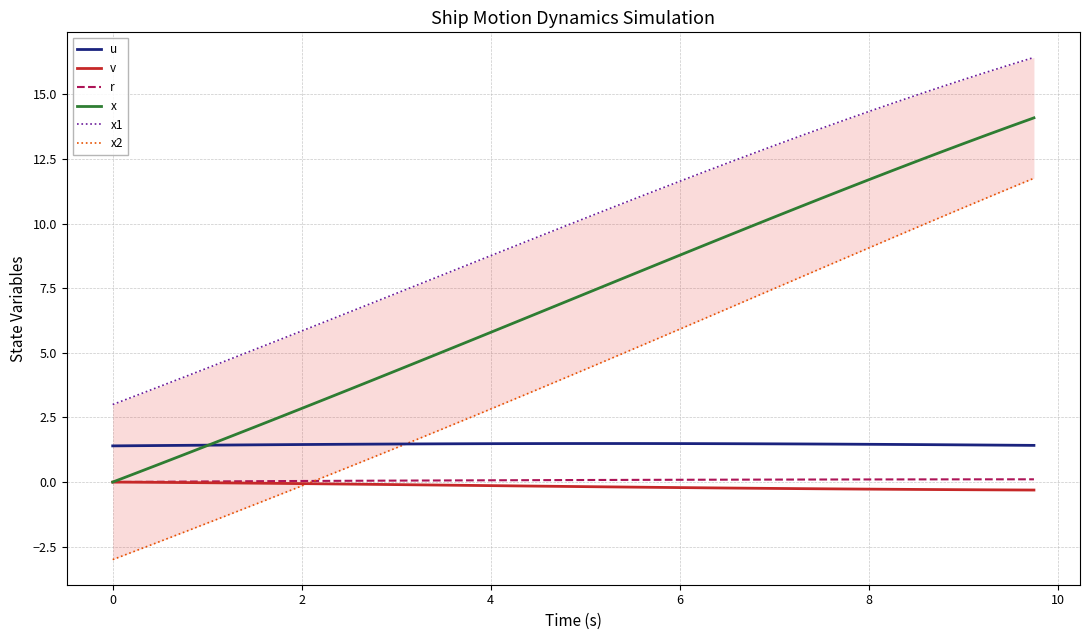

At how many categories does at least one series exceed -1?

40